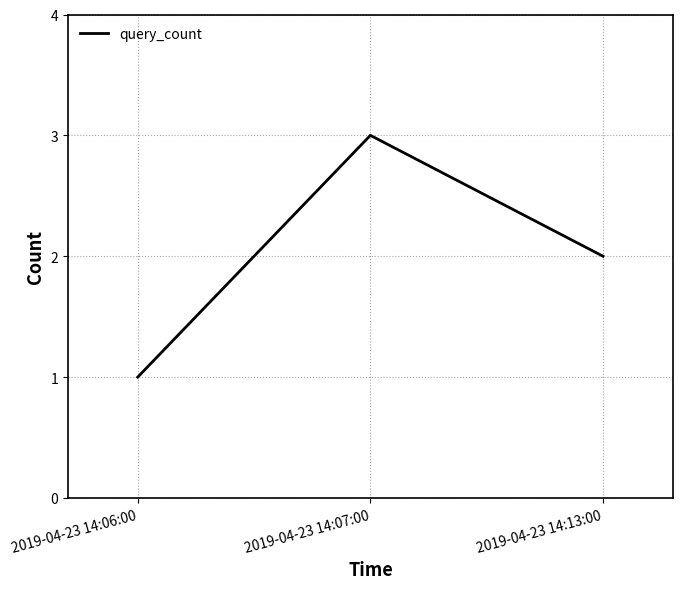

How many distinct data groups are displayed?

1